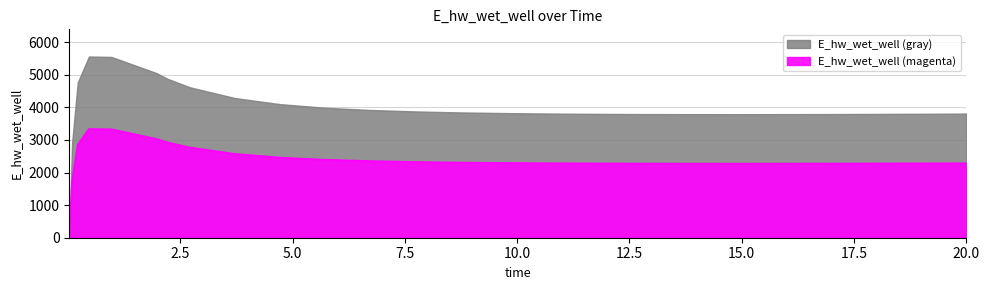

What is the sum of all values?

64010.5